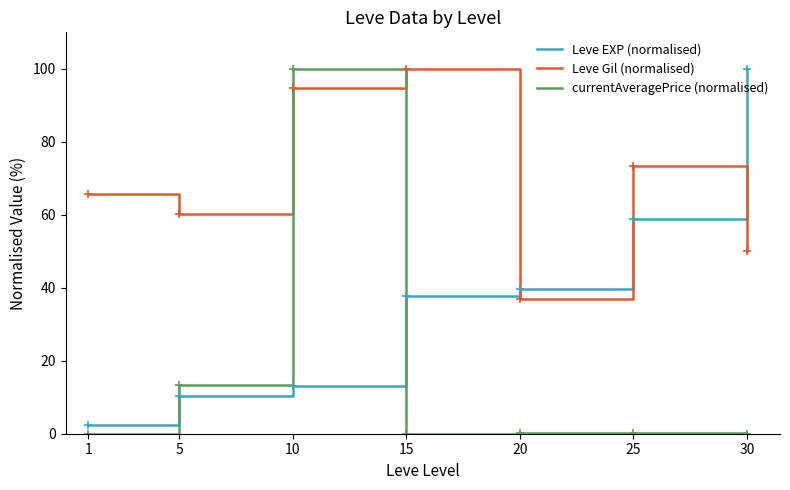

How many series are shown in this chart?

3